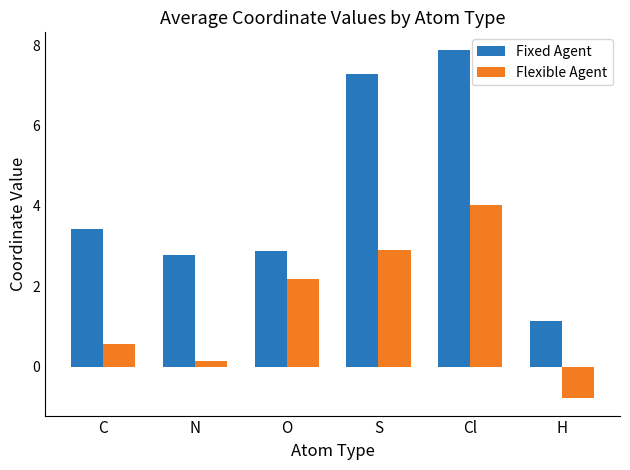

Reading left to right, transcribe all the data shown in this chart.

Fixed Agent: C=3.4	N=2.8	O=2.9	S=7.3	Cl=7.9	H=1.2
Flexible Agent: C=0.6	N=0.2	O=2.2	S=2.9	Cl=4.0	H=-0.8